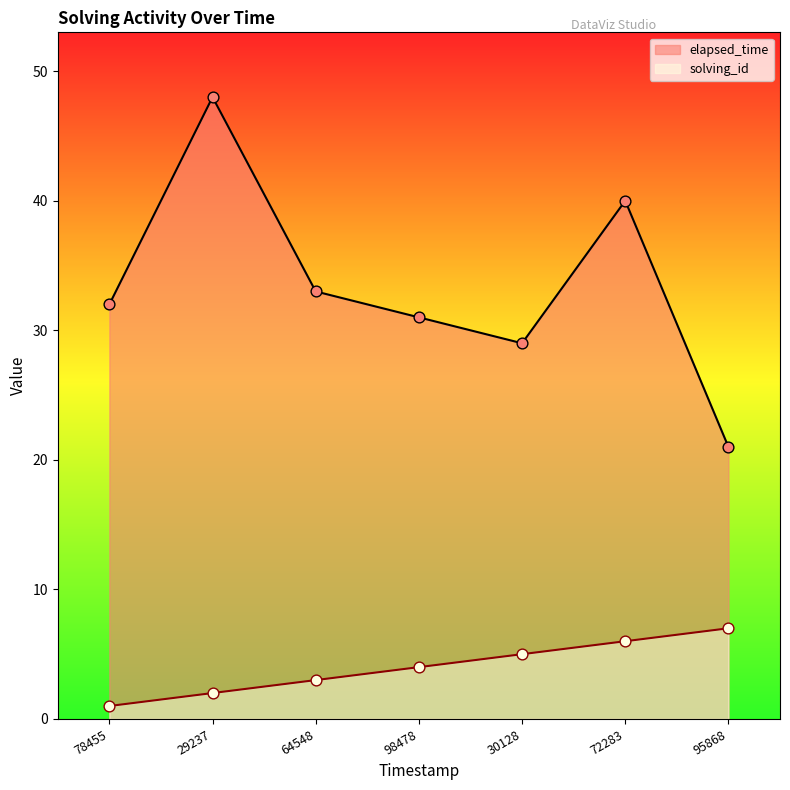

At which category is the sum across all series the highest?

29237